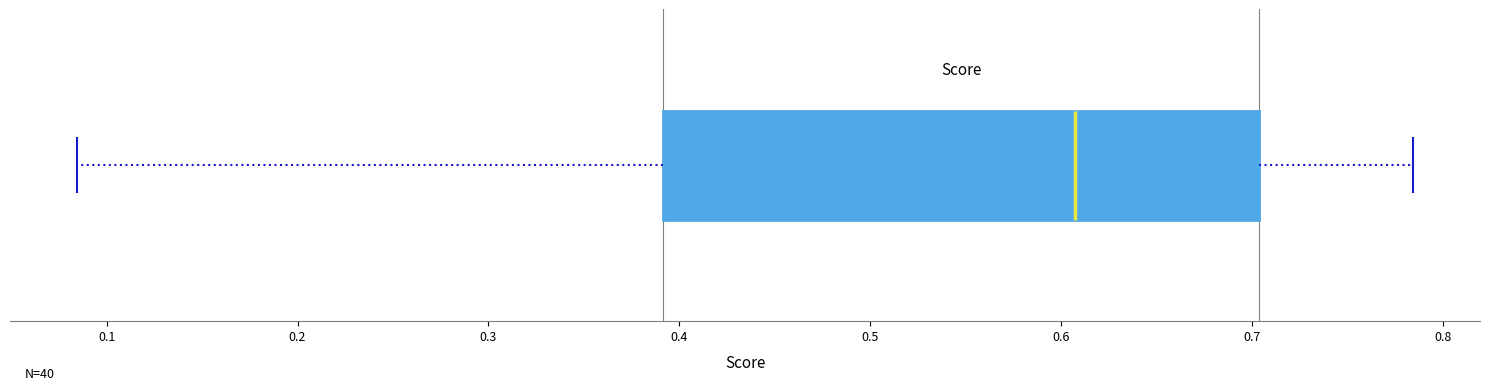

Where does the right whisker of the box end on the x-axis? The values are not printed on the chart, so give them approximately, as read against the axis.

0.78